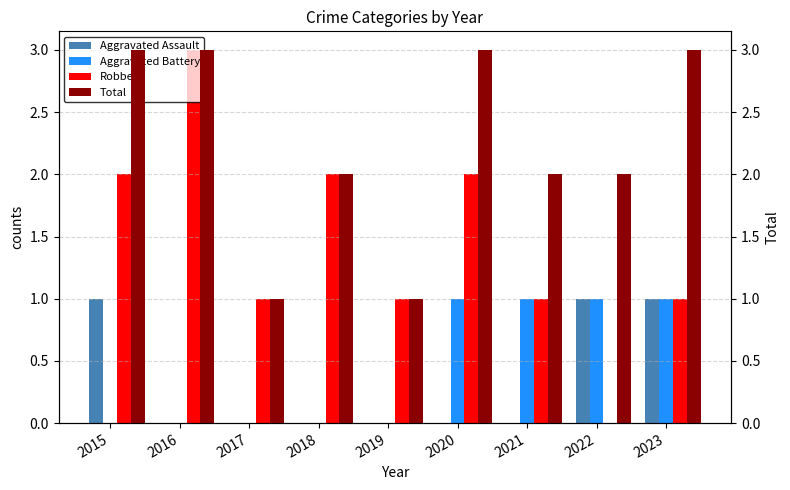

True or false: Robbery has a value of 2 at 2018.

True